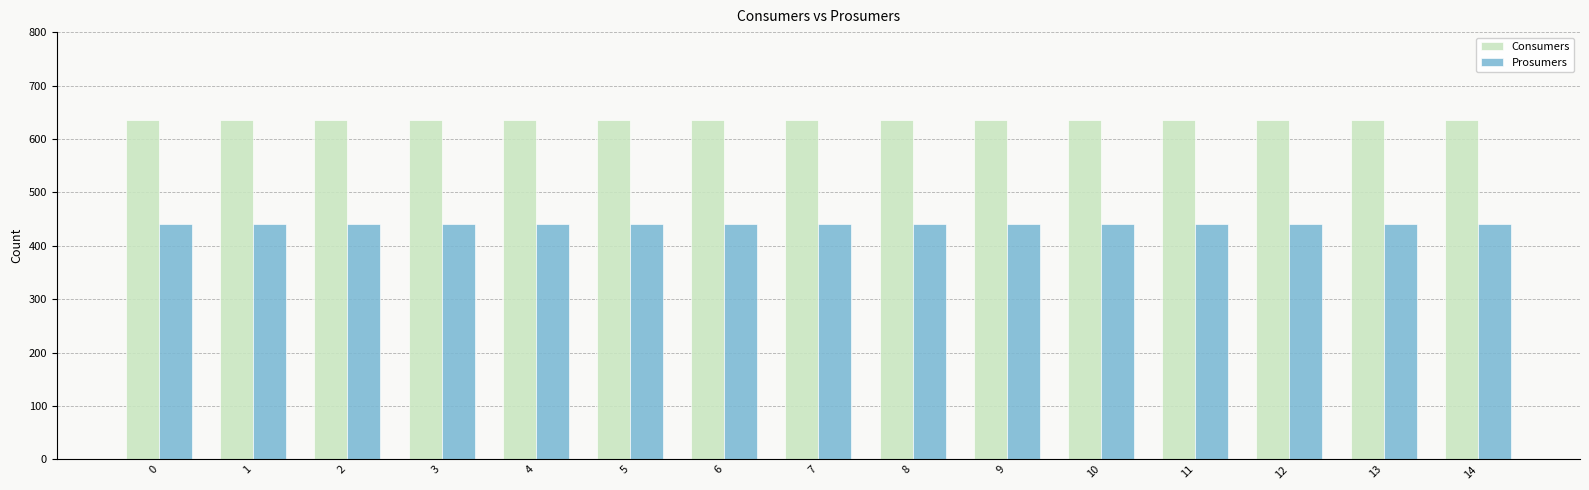

The Consumers series shows 913 at 13. True or false?

False